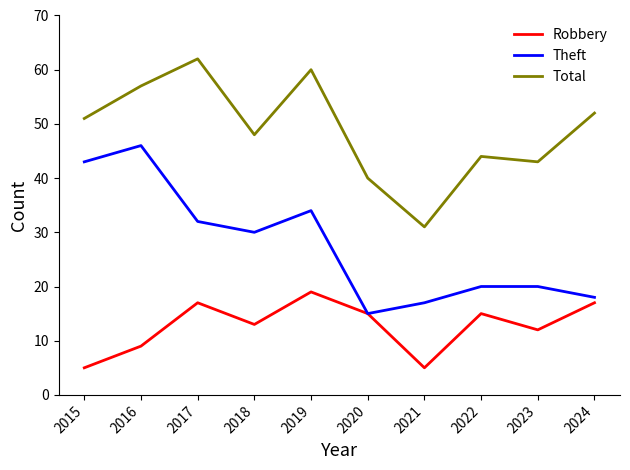

Where does the Theft series first go above 30?

2015